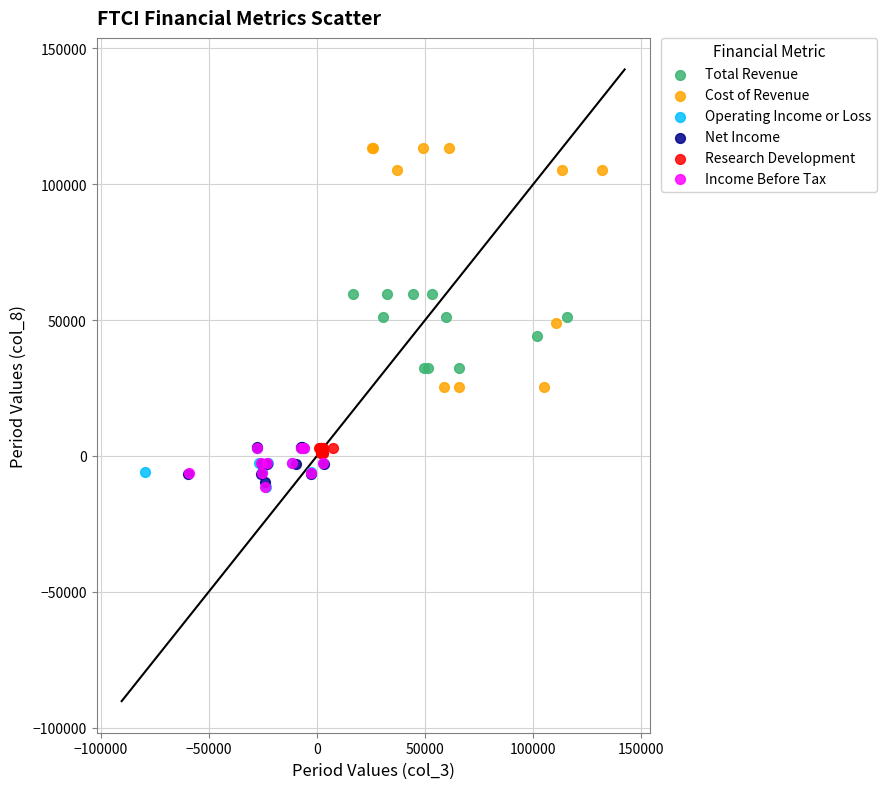

Which series contains the highest Y value?

Cost of Revenue